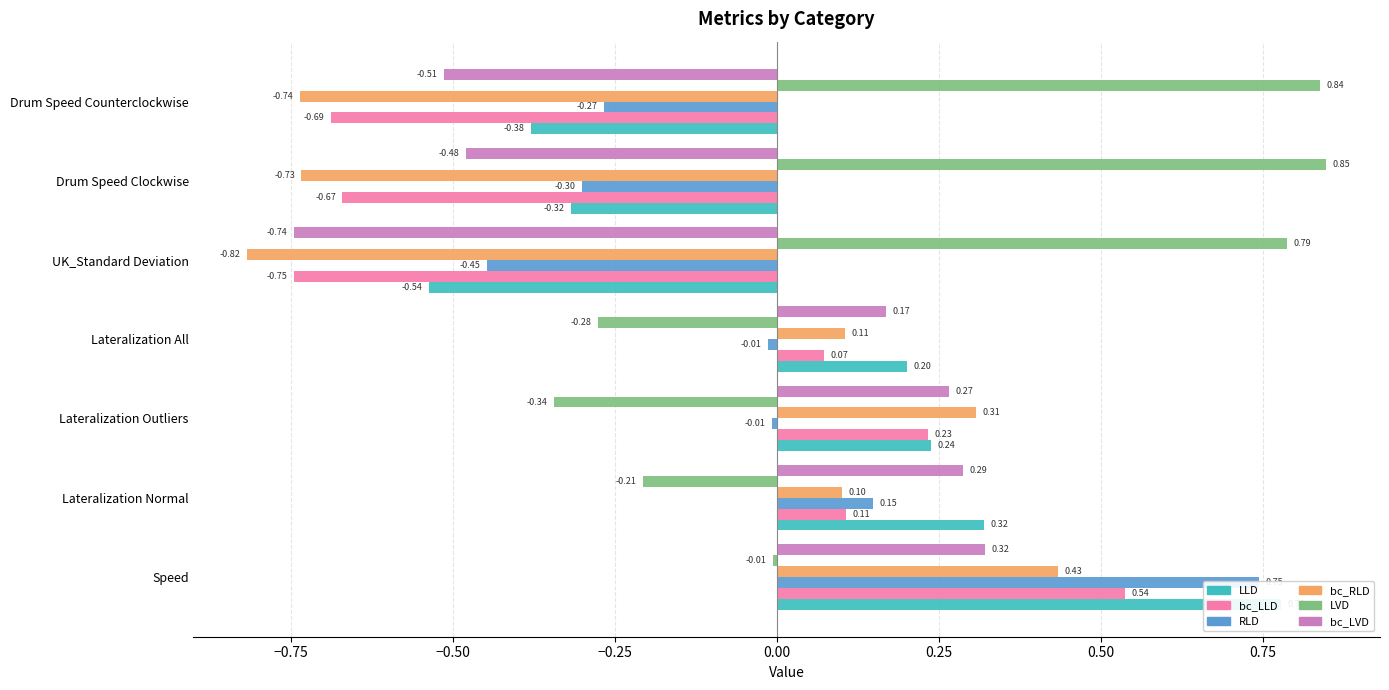

Rank the series by their maximum value, from lowest to highest.

bc_LVD, bc_RLD, bc_LLD, RLD, LLD, LVD